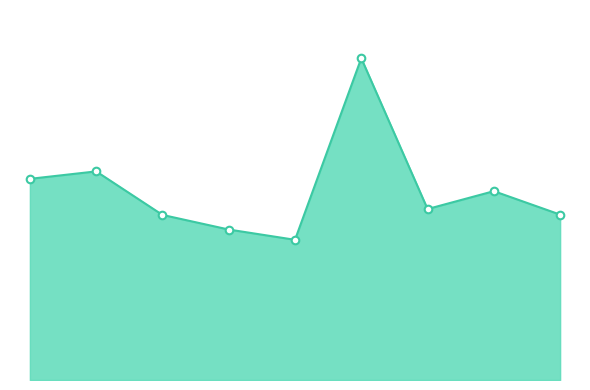

Is this an area chart (filled region under the line)?

Yes